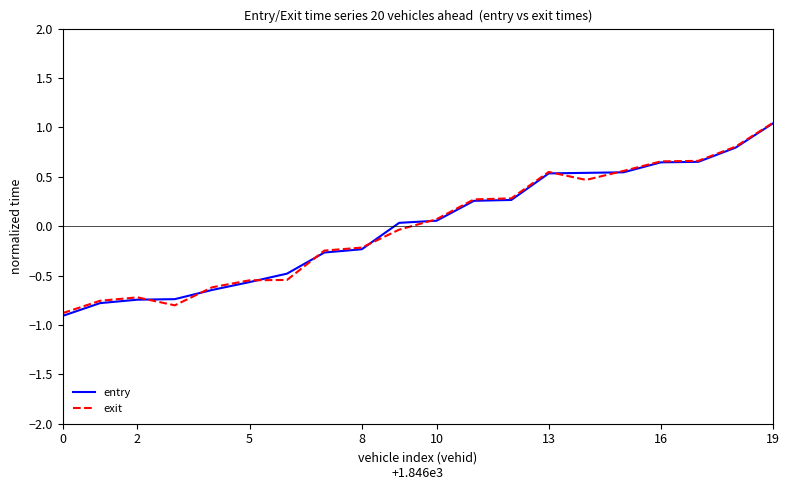

What is the minimum value shown in the chart?

-0.9